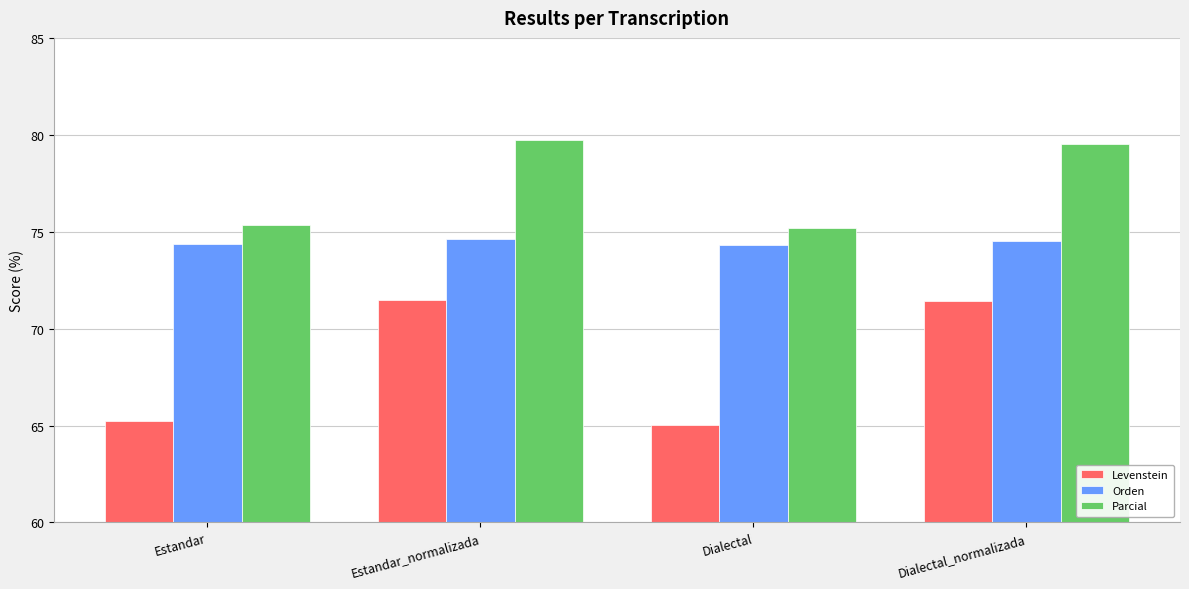

What is the lowest value of the Parcial series?

75.2